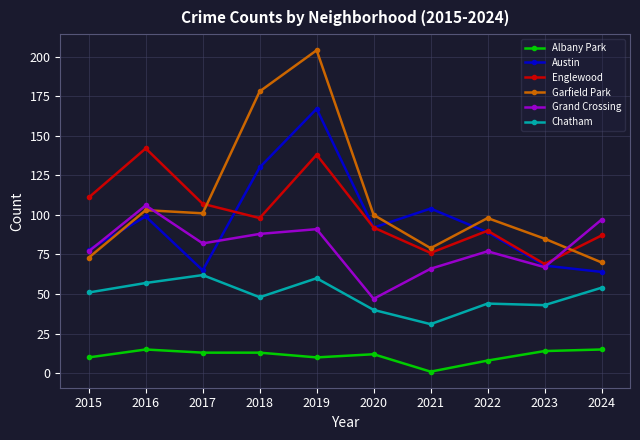

Does the chart have visible grid lines?

Yes